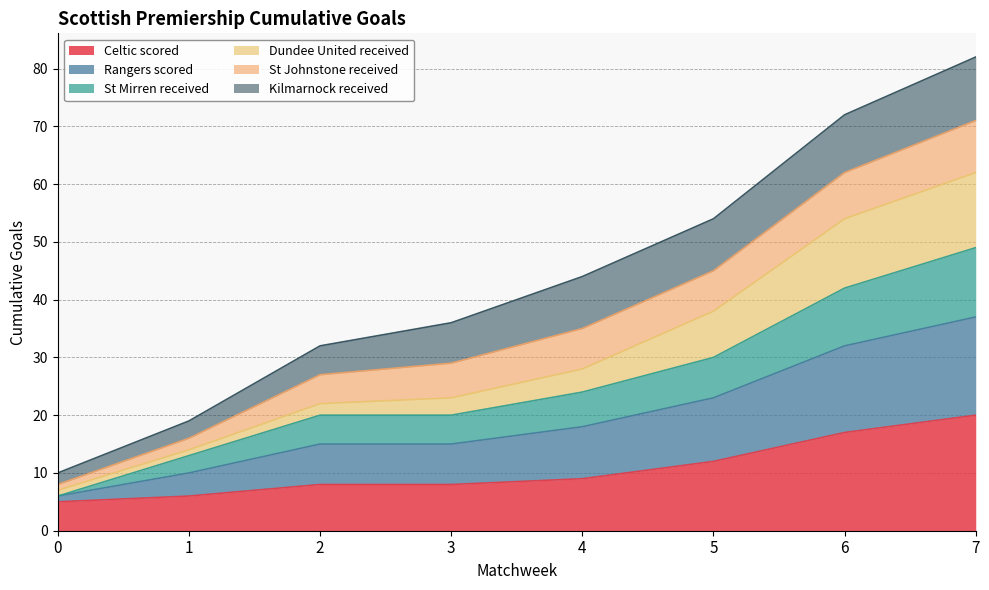

Which category has the highest value in the Celtic scored series?

7